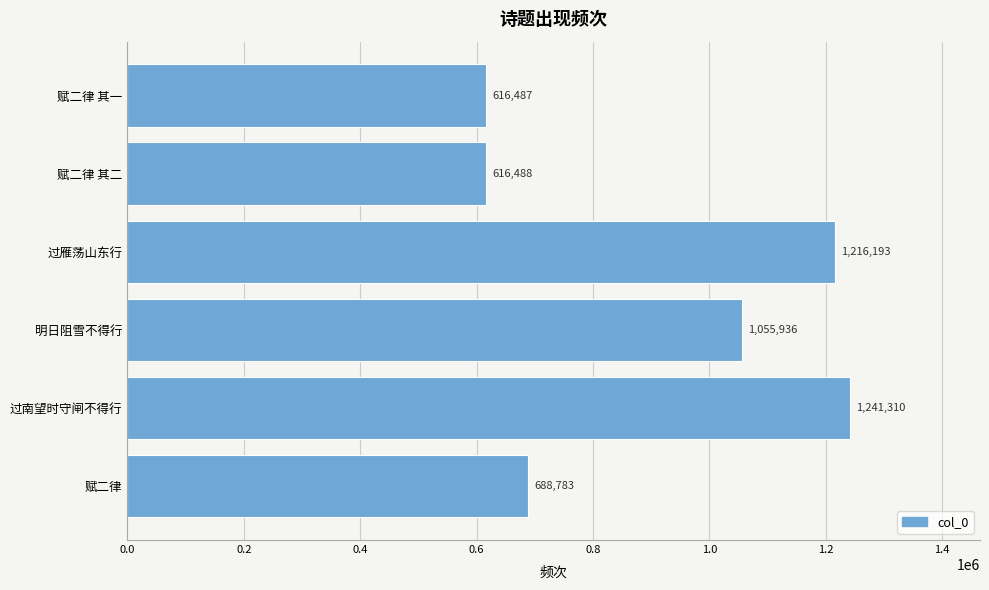

True or false: the data shows 1241310 at 过南望时守闸不得行.

True